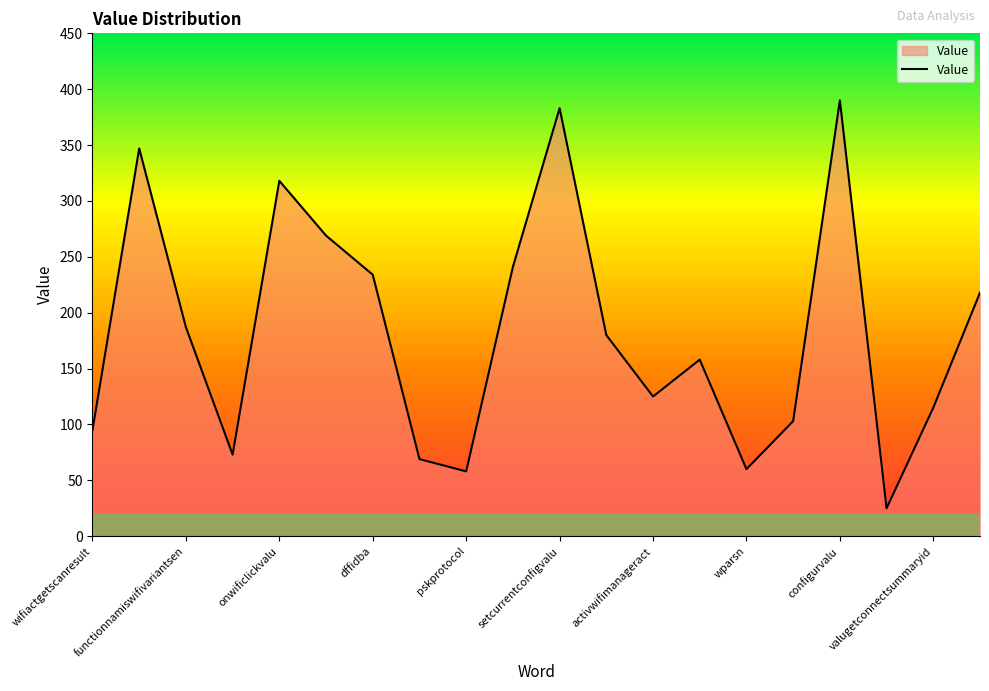

What is the minimum value shown in the chart?

25